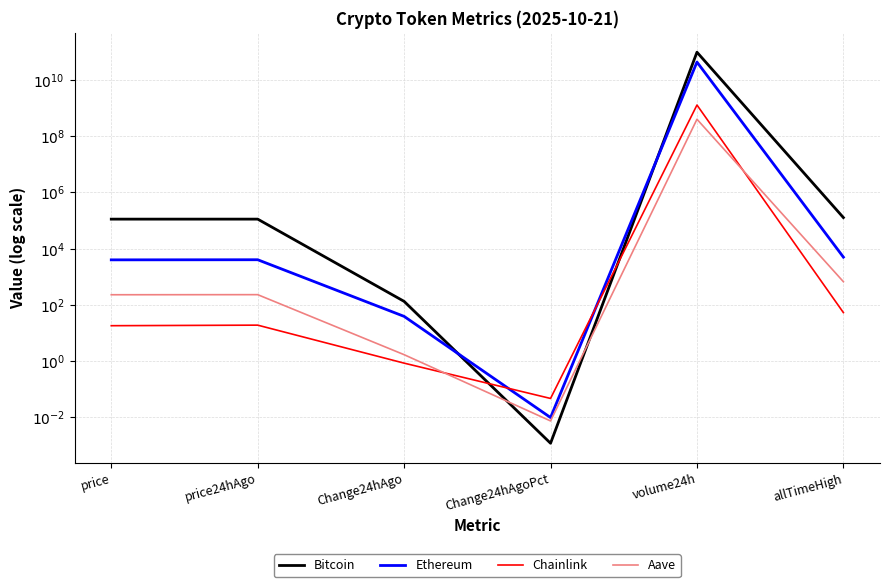

What is the average value of the Aave series?

65893305.1